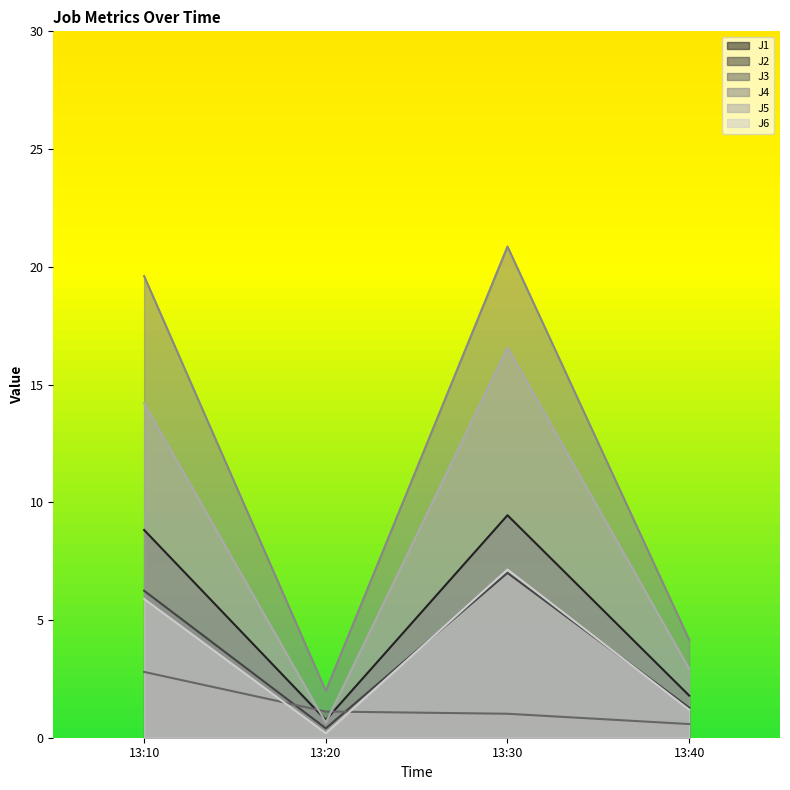

Between 13:20 and 13:40, which series saw the biggest shift?

J5